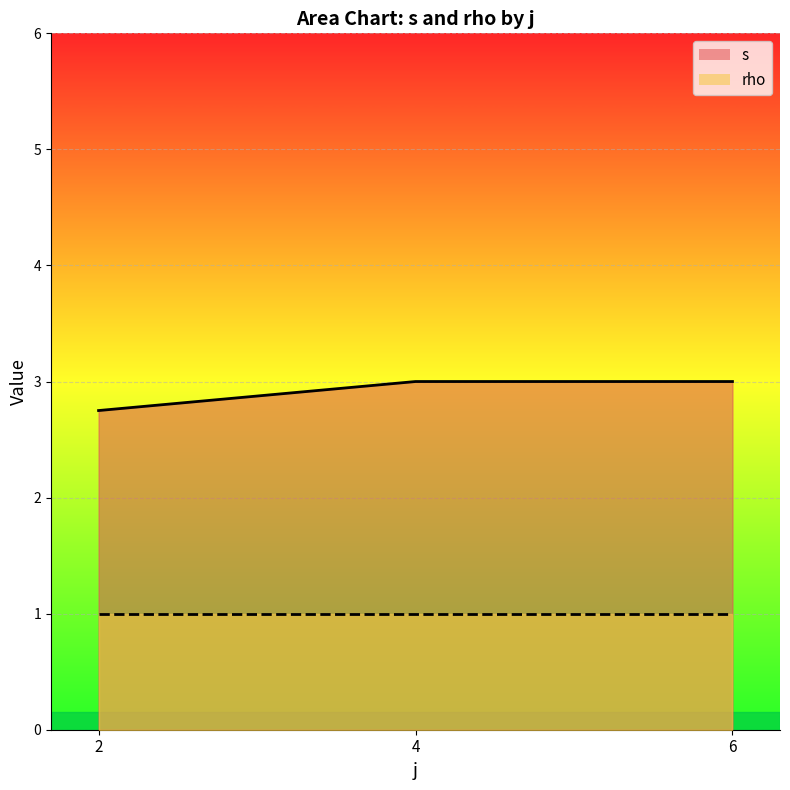

Count the number of categories in the chart.

3